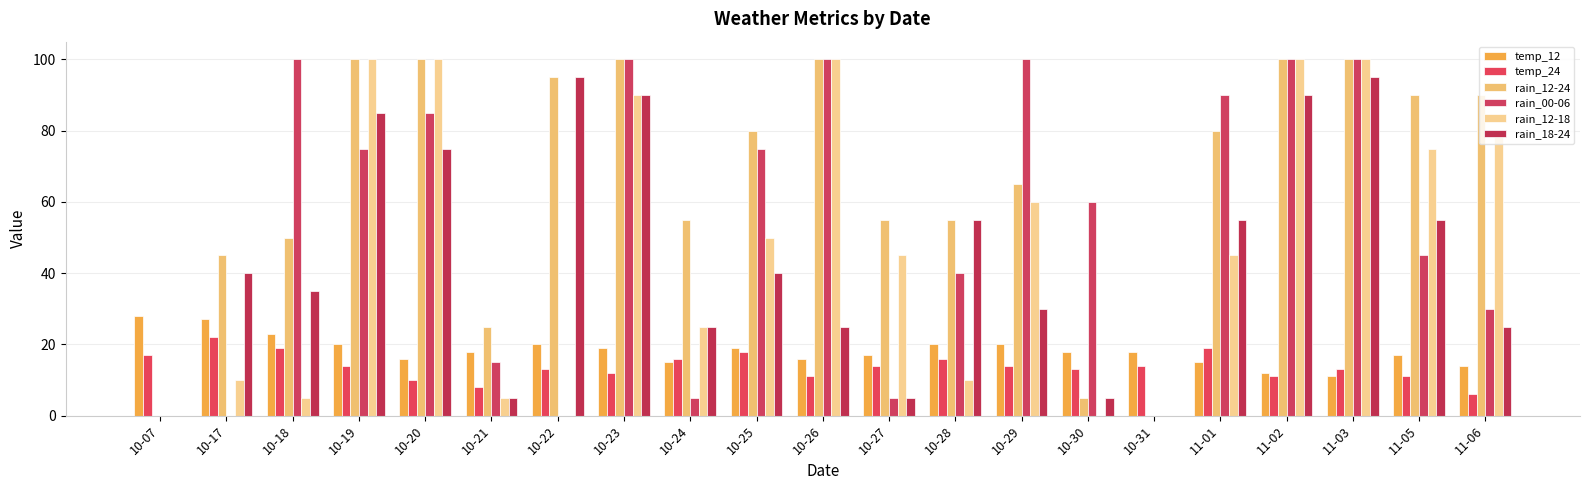

Reading right to left, what are all the values shown in this chart?

temp_12: 11-06=14	11-05=17	11-03=11	11-02=12	11-01=15	10-31=18	10-30=18	10-29=20	10-28=20	10-27=17	10-26=16	10-25=19	10-24=15	10-23=19	10-22=20	10-21=18	10-20=16	10-19=20	10-18=23	10-17=27	10-07=28
temp_24: 11-06=6	11-05=11	11-03=13	11-02=11	11-01=19	10-31=14	10-30=13	10-29=14	10-28=16	10-27=14	10-26=11	10-25=18	10-24=16	10-23=12	10-22=13	10-21=8	10-20=10	10-19=14	10-18=19	10-17=22	10-07=17
rain_12-24: 11-06=90	11-05=90	11-03=100	11-02=100	11-01=80	10-31=0	10-30=5	10-29=65	10-28=55	10-27=55	10-26=100	10-25=80	10-24=55	10-23=100	10-22=95	10-21=25	10-20=100	10-19=100	10-18=50	10-17=45	10-07=0
rain_00-06: 11-06=30	11-05=45	11-03=100	11-02=100	11-01=90	10-31=0	10-30=60	10-29=100	10-28=40	10-27=5	10-26=100	10-25=75	10-24=5	10-23=100	10-22=0	10-21=15	10-20=85	10-19=75	10-18=100	10-17=0	10-07=0
rain_12-18: 11-06=80	11-05=75	11-03=100	11-02=100	11-01=45	10-31=0	10-30=0	10-29=60	10-28=10	10-27=45	10-26=100	10-25=50	10-24=25	10-23=90	10-22=0	10-21=5	10-20=100	10-19=100	10-18=5	10-17=10	10-07=0
rain_18-24: 11-06=25	11-05=55	11-03=95	11-02=90	11-01=55	10-31=0	10-30=5	10-29=30	10-28=55	10-27=5	10-26=25	10-25=40	10-24=25	10-23=90	10-22=95	10-21=5	10-20=75	10-19=85	10-18=35	10-17=40	10-07=0